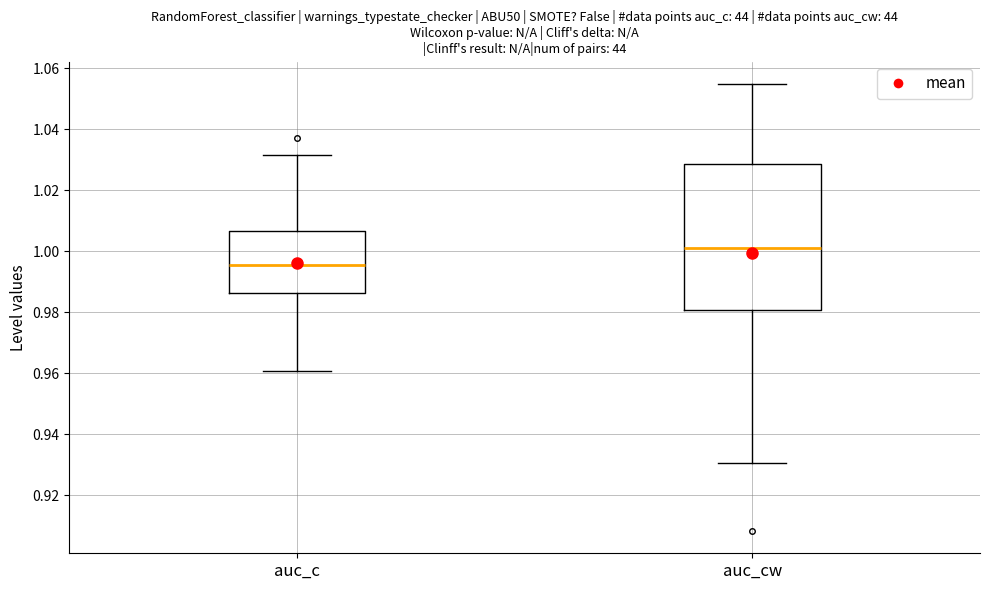

Which box has the lowest median line?

auc_c